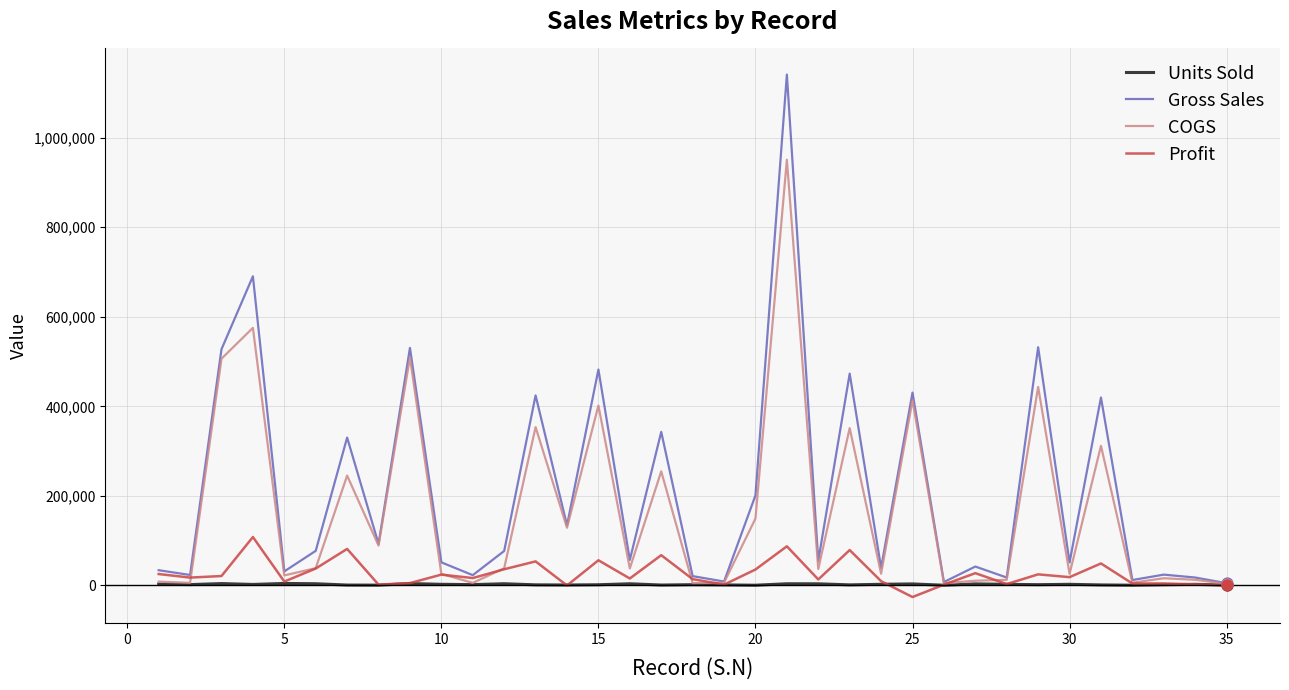

Rank the series by their maximum value, from highest to lowest.

Gross Sales, COGS, Profit, Units Sold